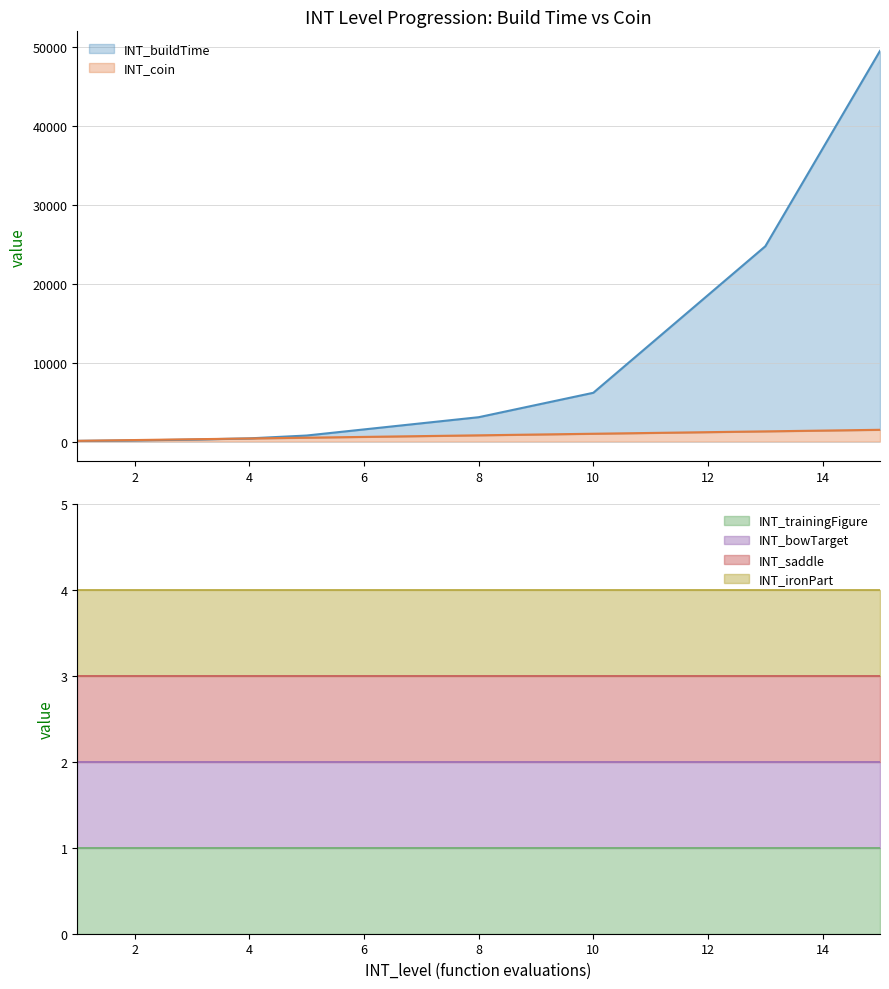

At which category is the sum across all series the highest?

15